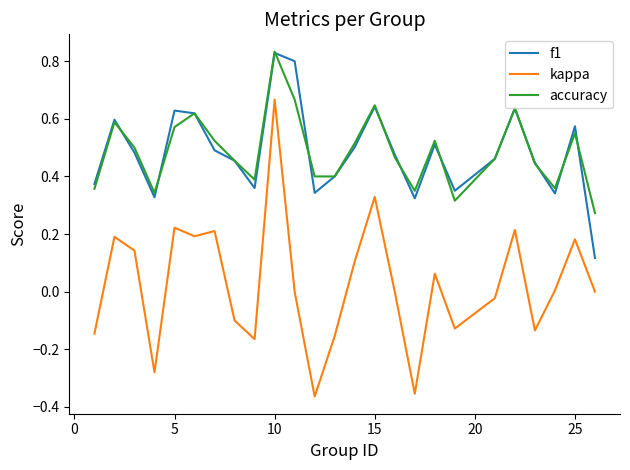

Which series has the largest range (max minus min)?

kappa